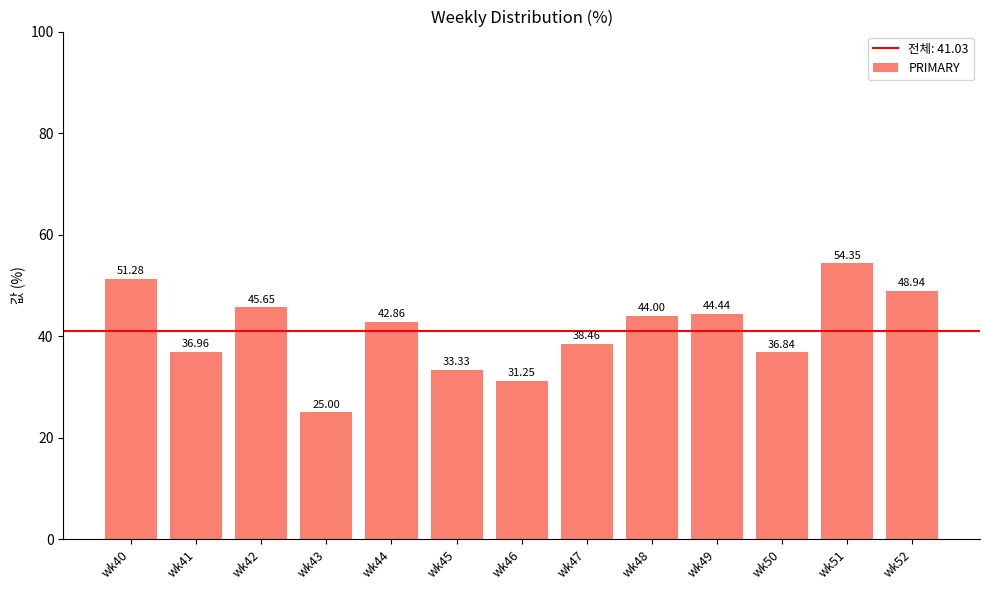

What is the sum of all values?

533.4